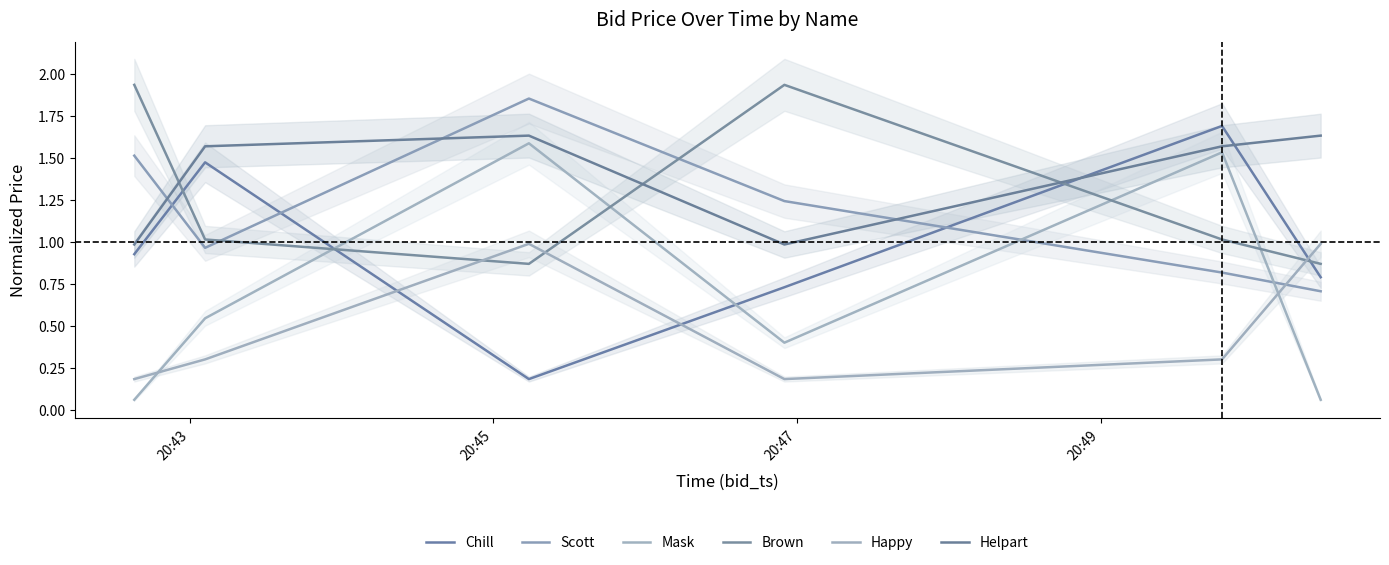

True or false: Brown has a value of 3.1 at 20:49.

False